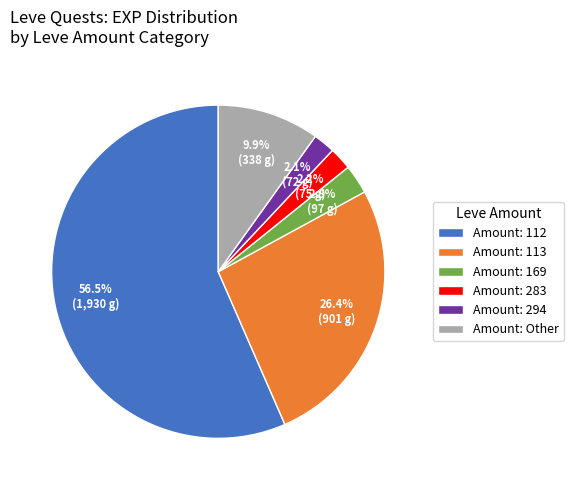

Which category has the biggest portion of the pie?

Amount: 112